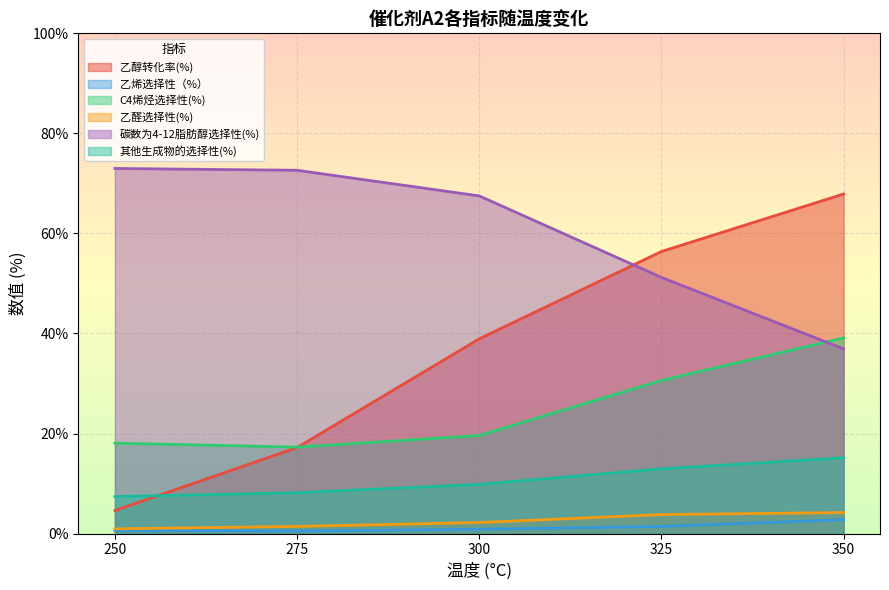

Is it true that C4烯烃选择性(%) equals 18.1 at 250?

True